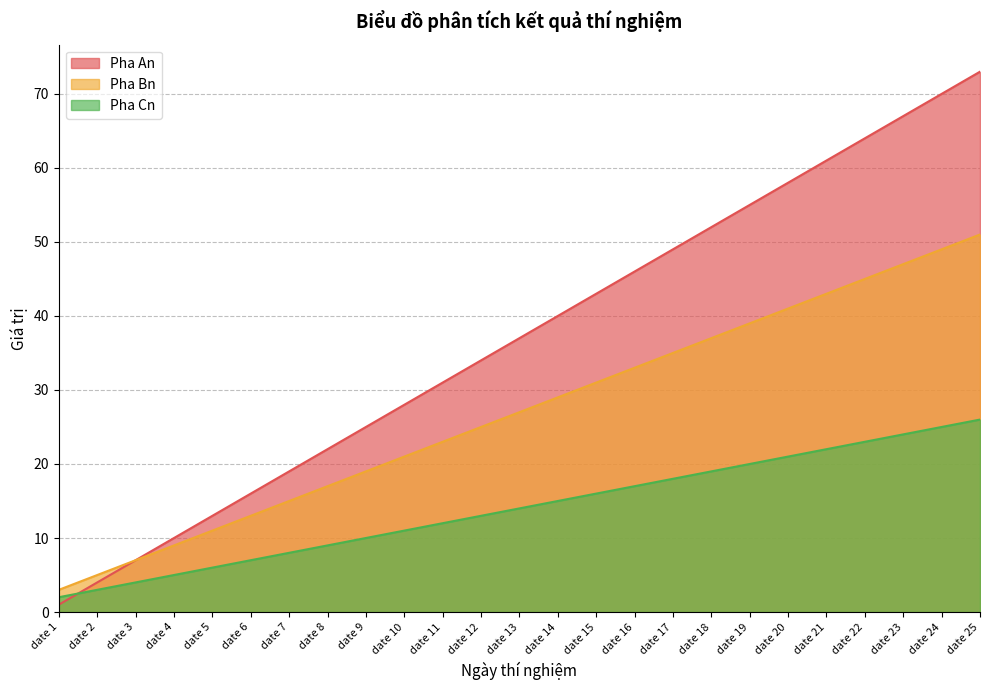

What is the sum of the Pha An values at date 20 and date 4?

68